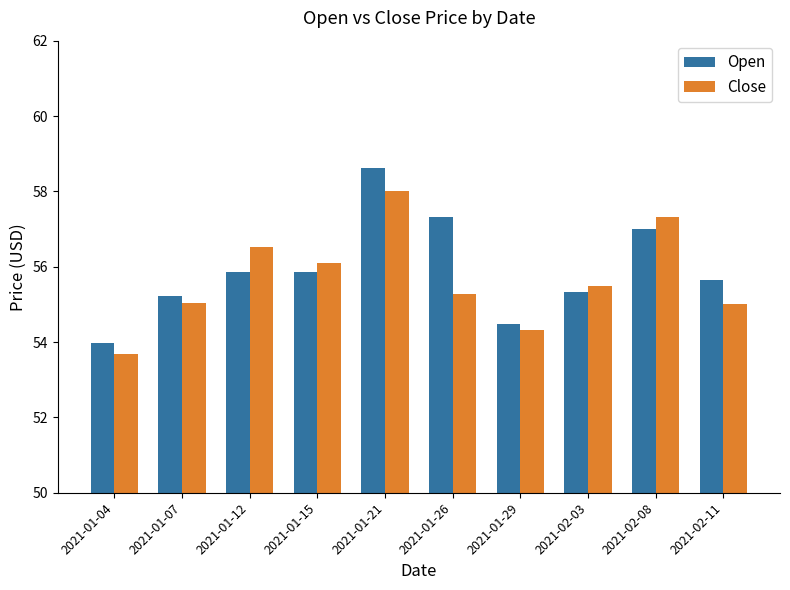

List the series in order of their overall mean, lowest first.

Close, Open